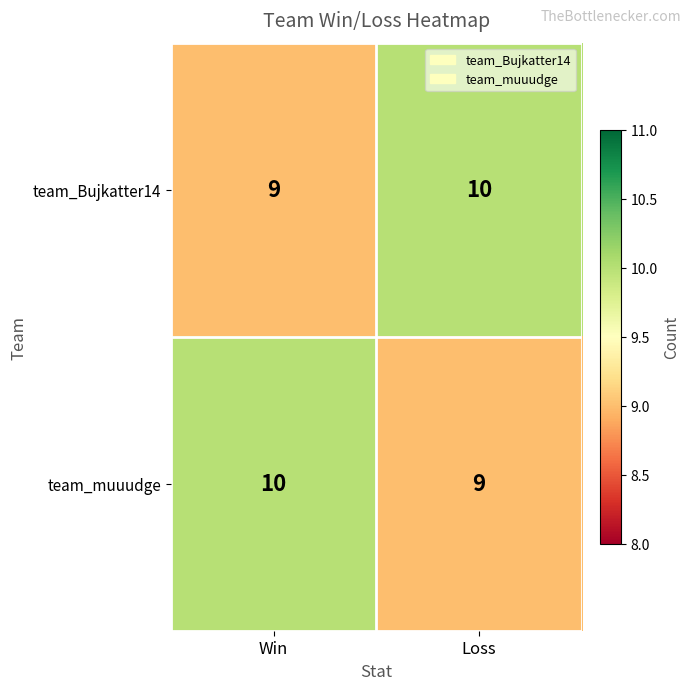

At how many categories does at least one series exceed 9?

2